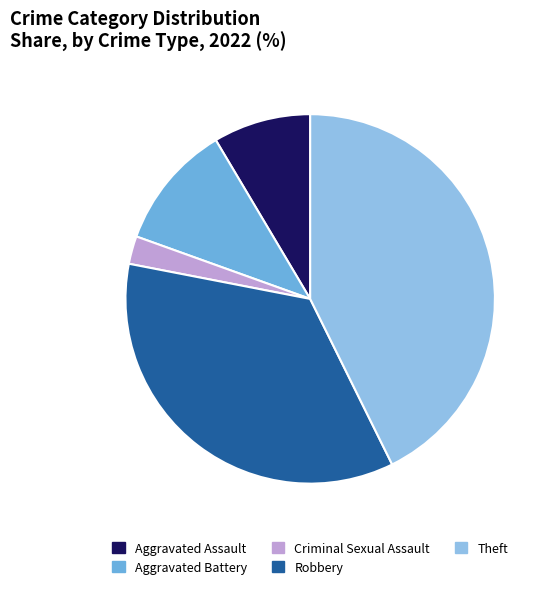

Is Criminal Sexual Assault the majority of the pie?

No